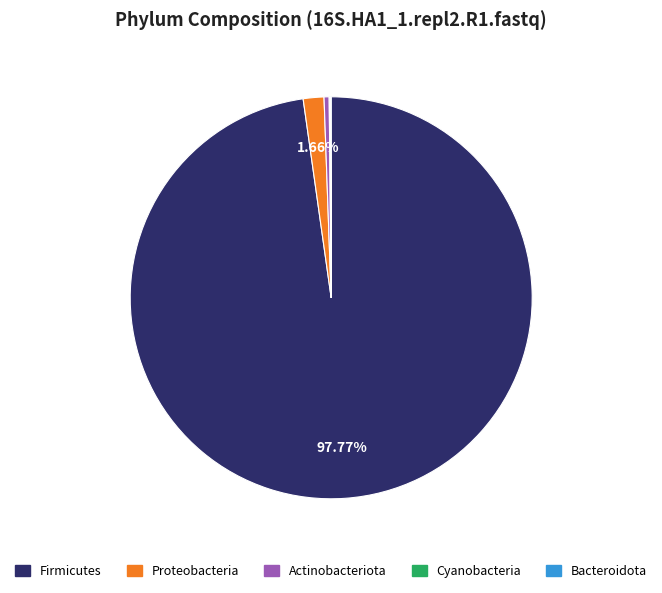

Between Proteobacteria and Actinobacteriota, which is larger?

Proteobacteria